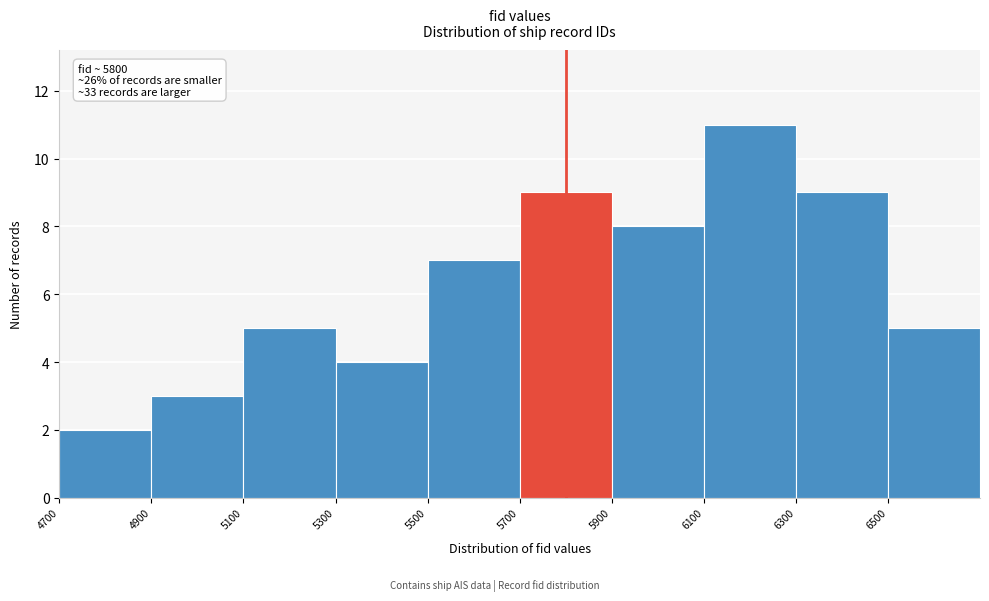

Over which range of the x-axis is the bar tallest?

6100 to 6300